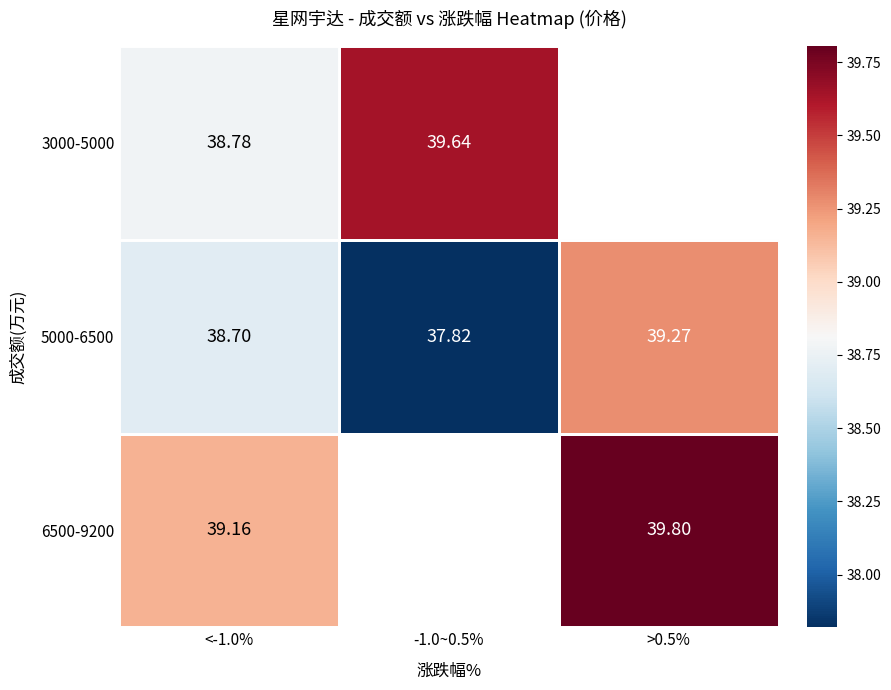

Which label corresponds to the largest value in the chart?

>0.5%